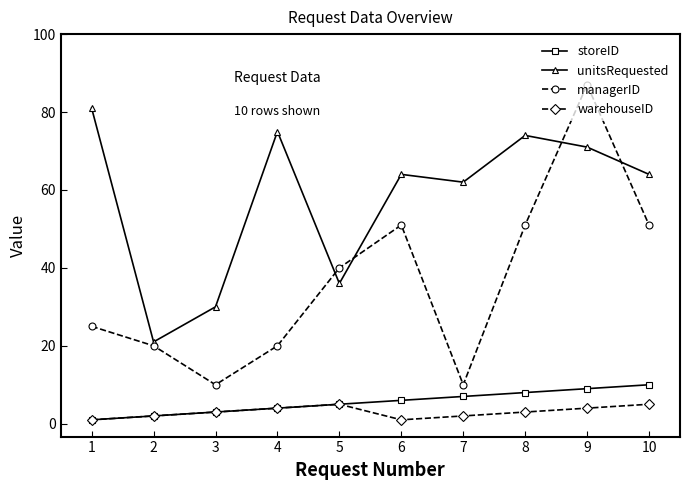

Is this an area chart (filled region under the line)?

No